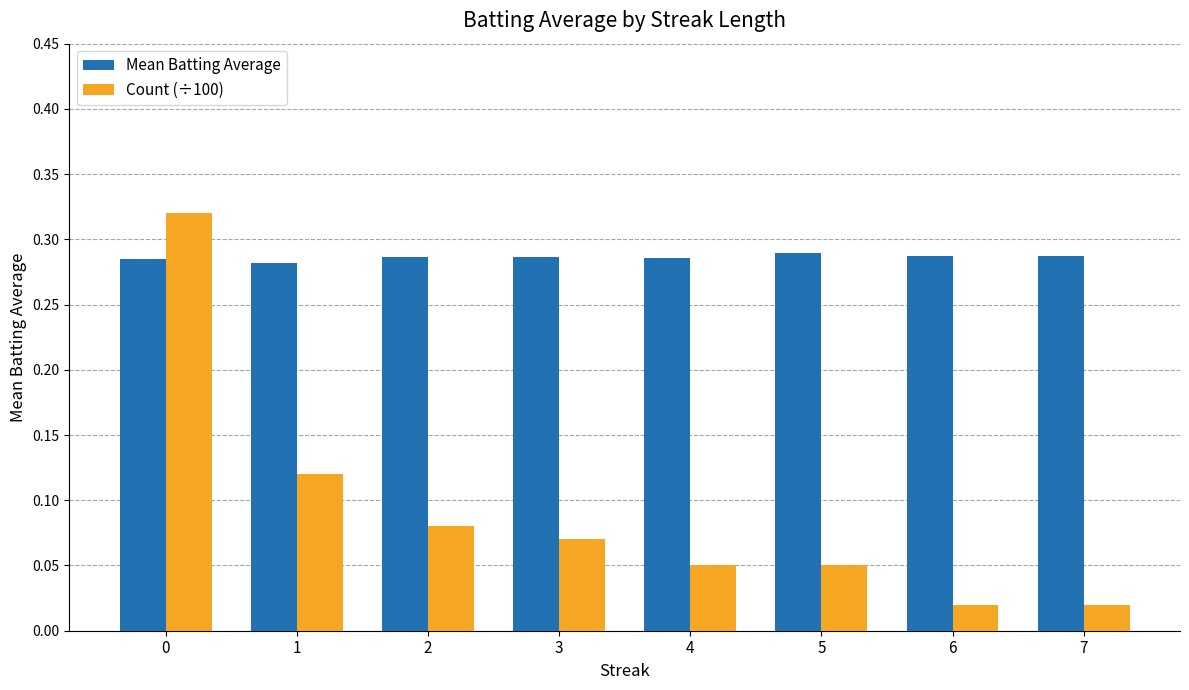

How many bars are there in total?

16